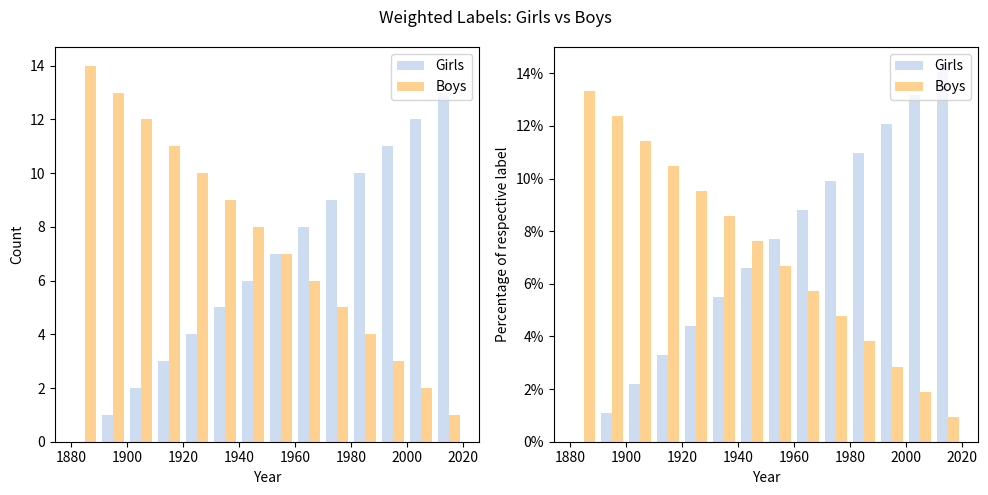

How many groups of bars are there?

14